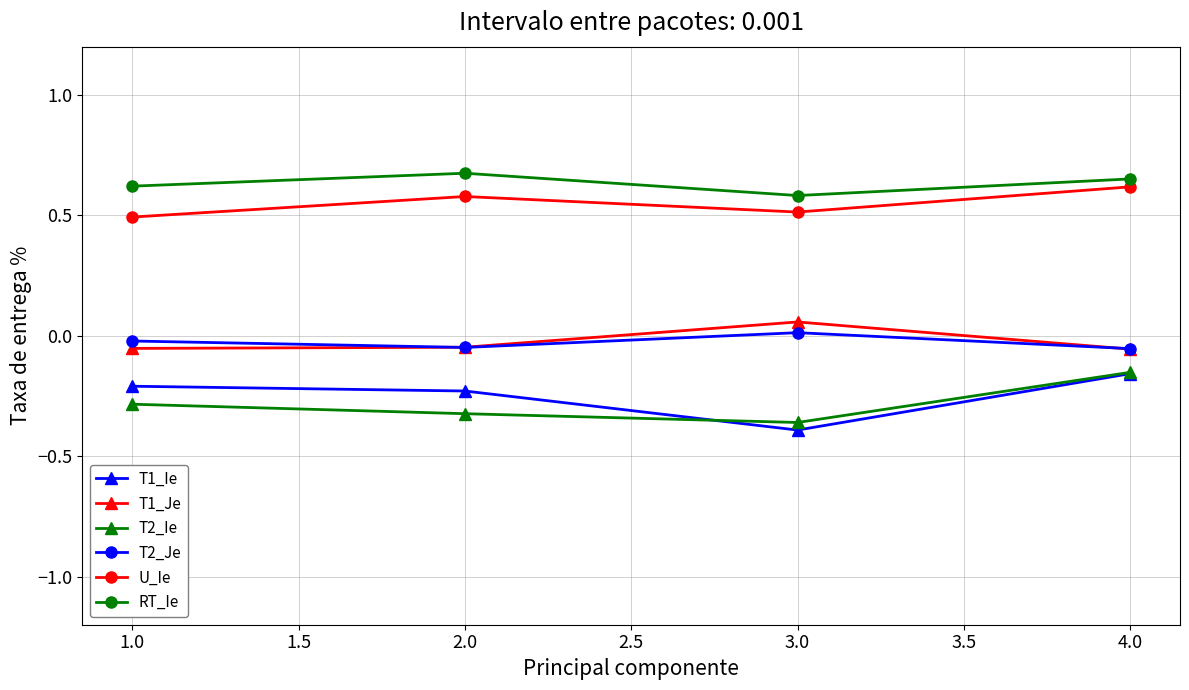

True or false: T2_Ie and T2_Je intersect in this chart.

False